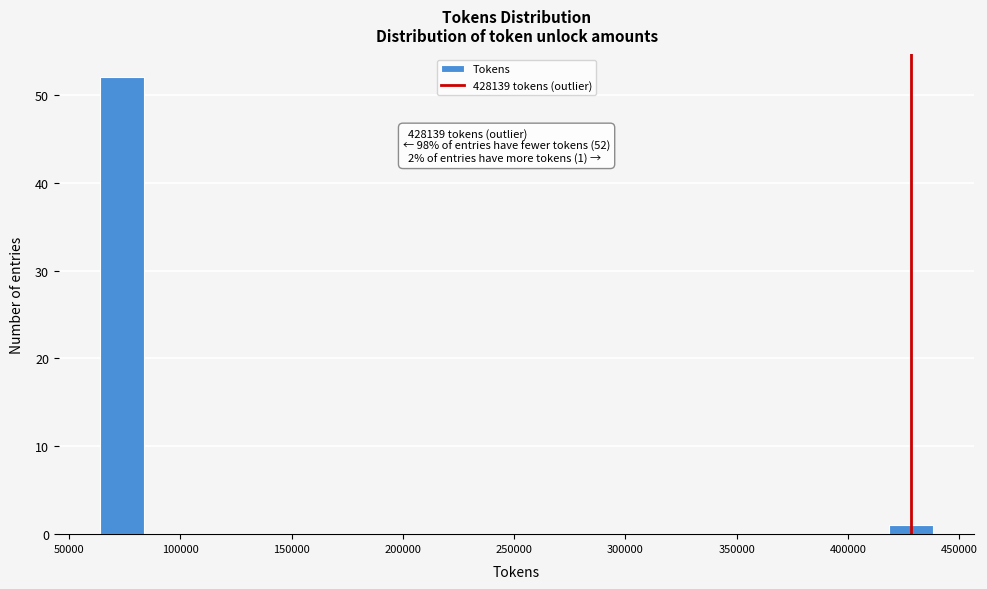

Around what value on the x-axis is the tallest bar? Give the approximate position of its centre, as read against the axis.

75000